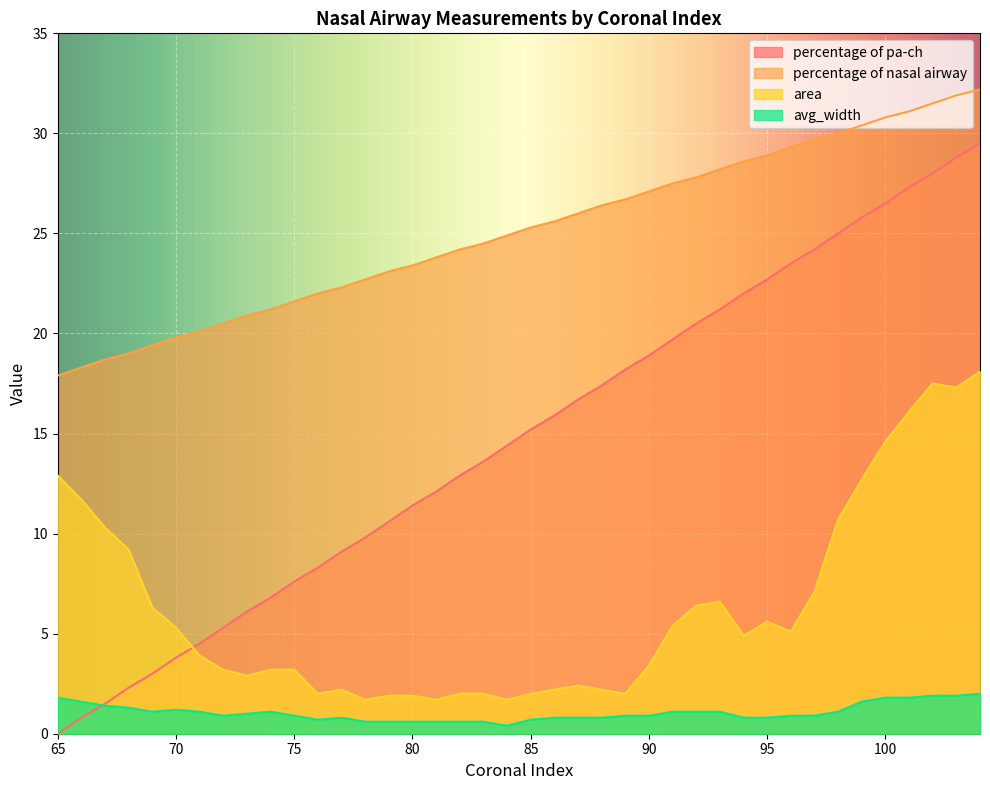

Between 65 and 97, which series saw the biggest shift?

percentage of pa-ch